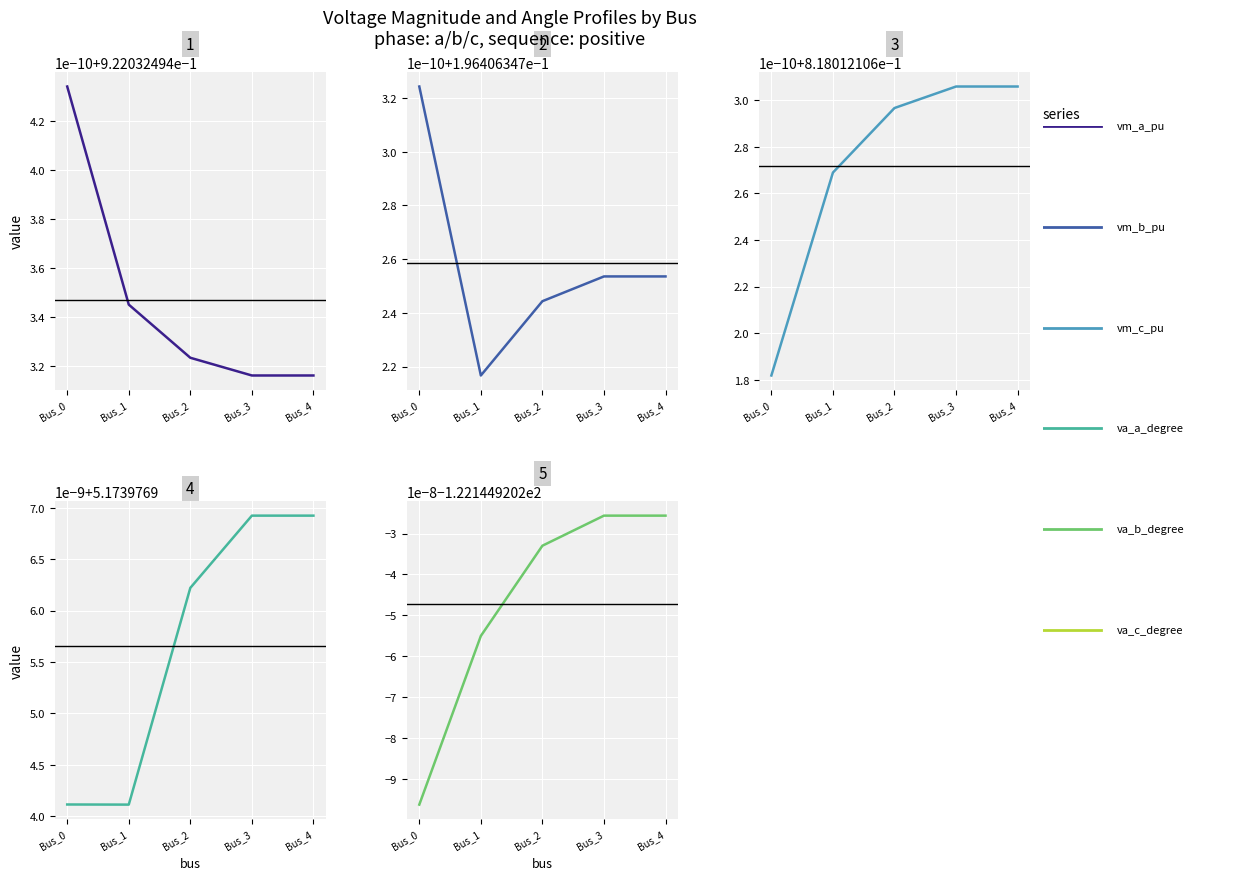

List the labels in order of pf_va_a_degree value, largest first.

Bus_4, Bus_3, Bus_2, Bus_0, Bus_1